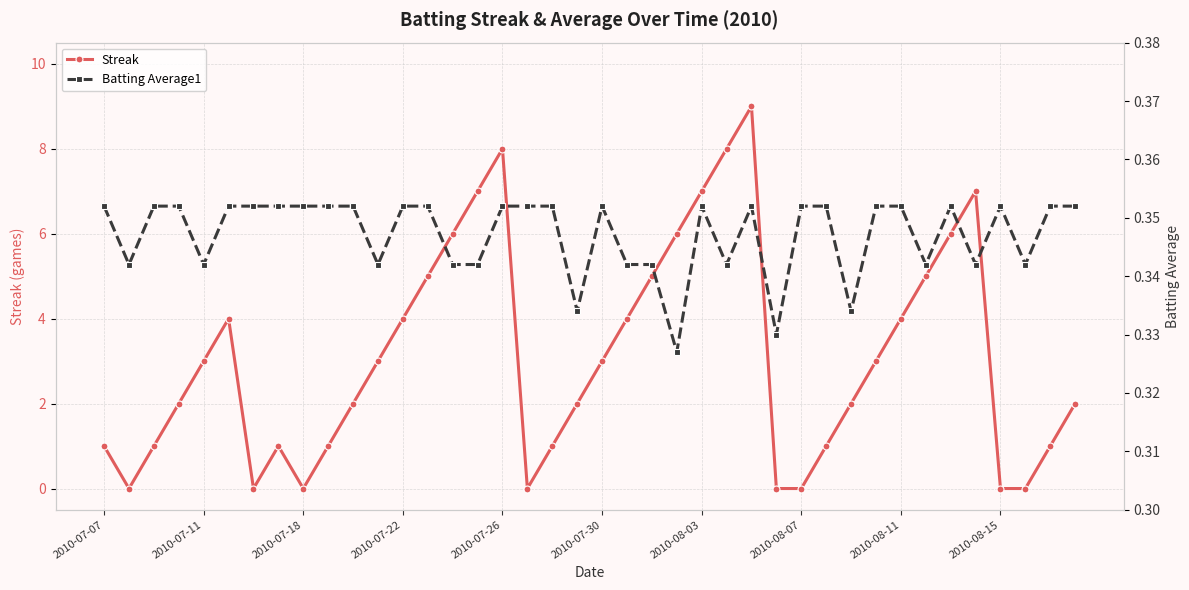

True or false: Streak has a value of 6.0 at 14.

True